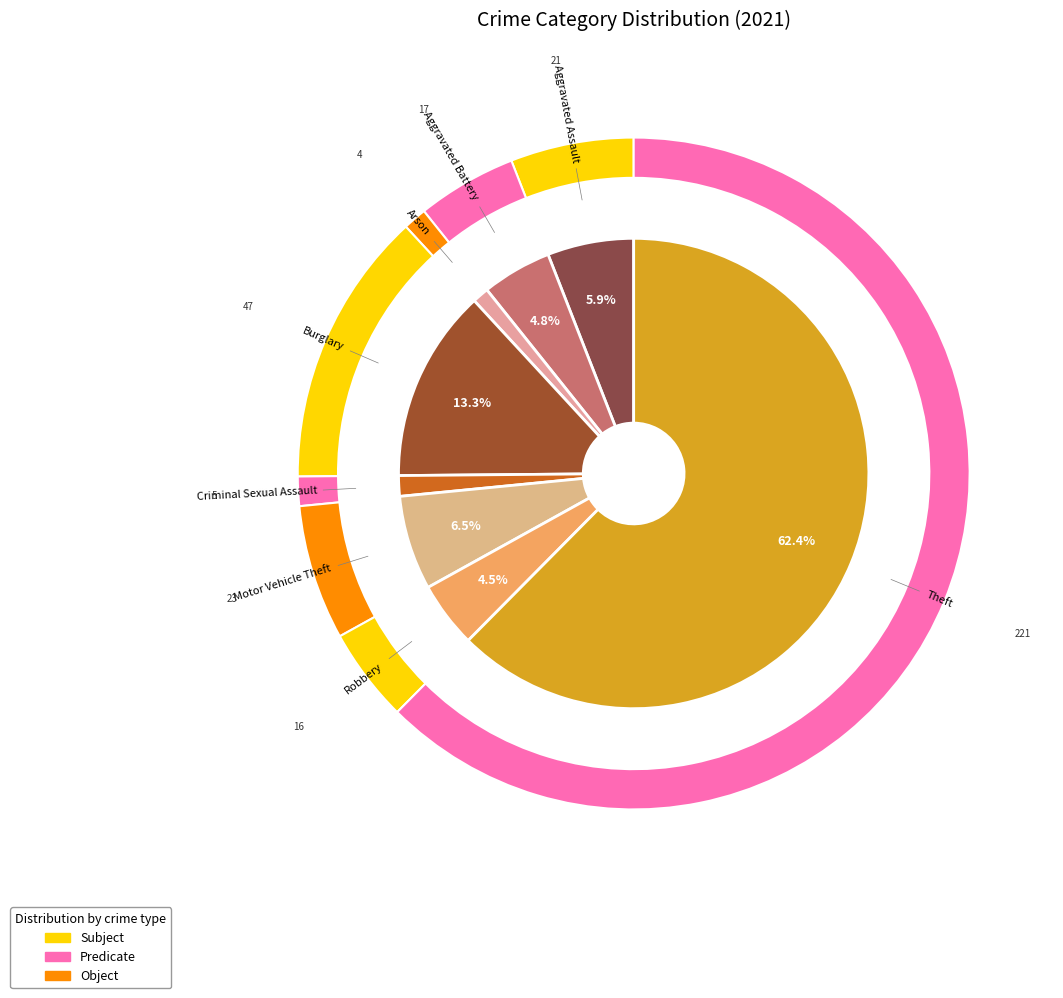

Which category accounts for the majority?

Theft